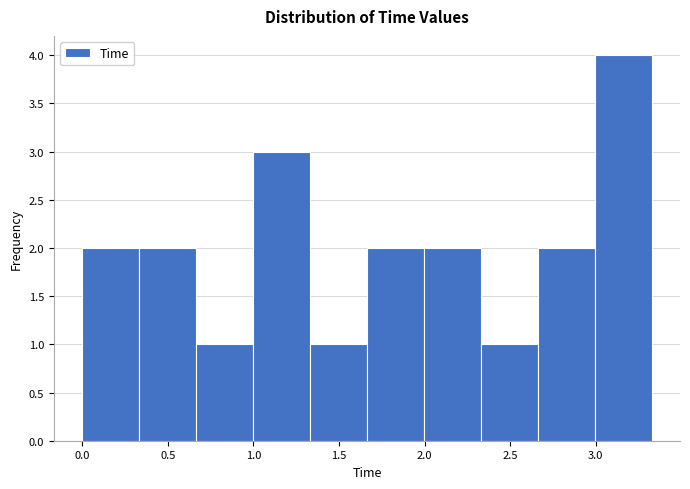

Over which range of the x-axis is the bar tallest?

3.00 to 3.35